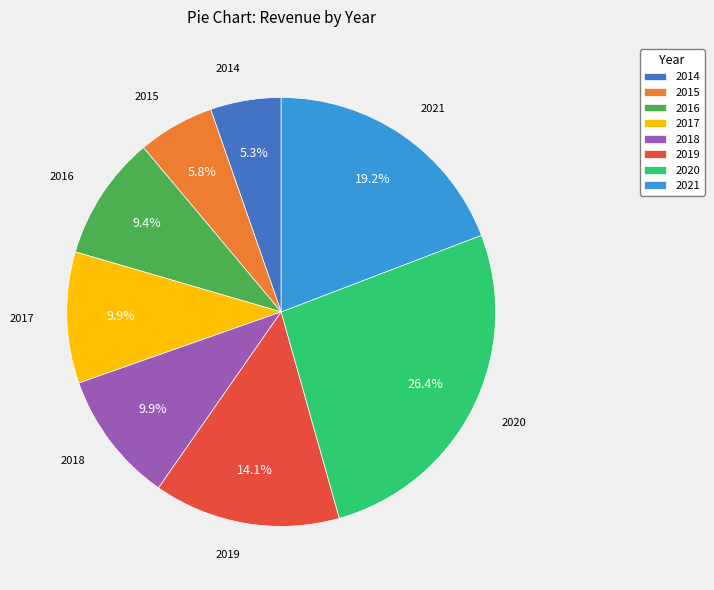

Do 2014 and 2018 together represent more than half of the pie?

No